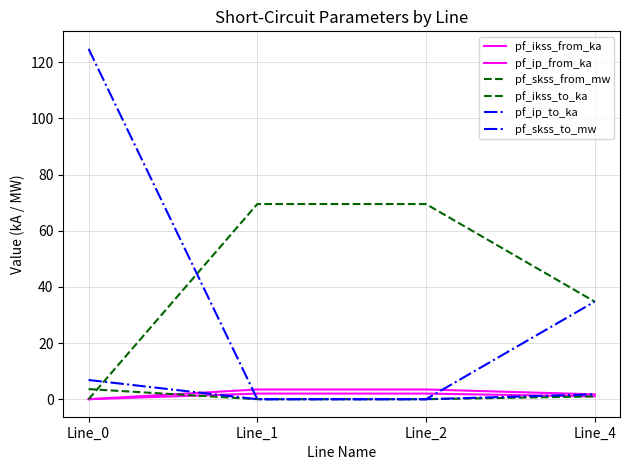

After their last crossing, which series has the higher values: pf_ikss_from_ka or pf_ip_to_ka?

pf_ip_to_ka